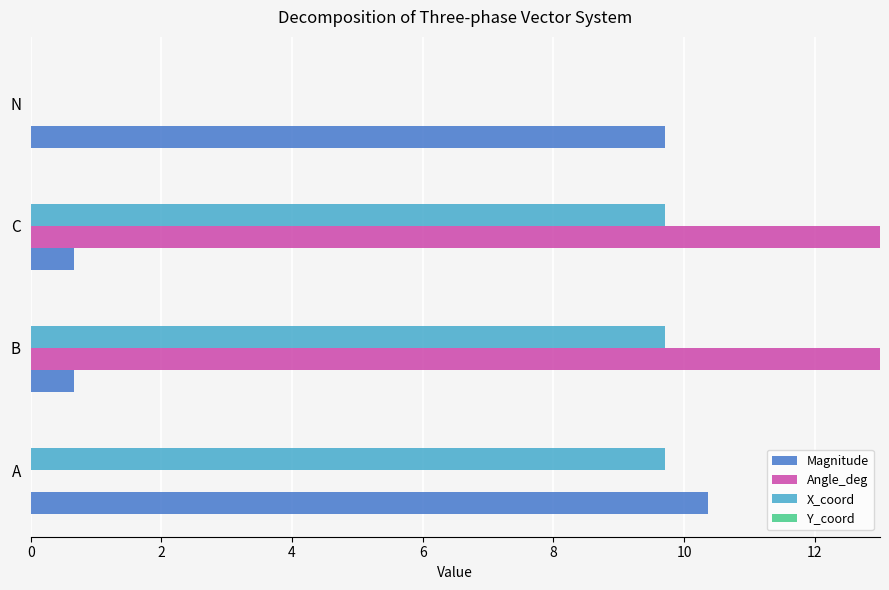

How many data points in Angle_deg are above 120?

1